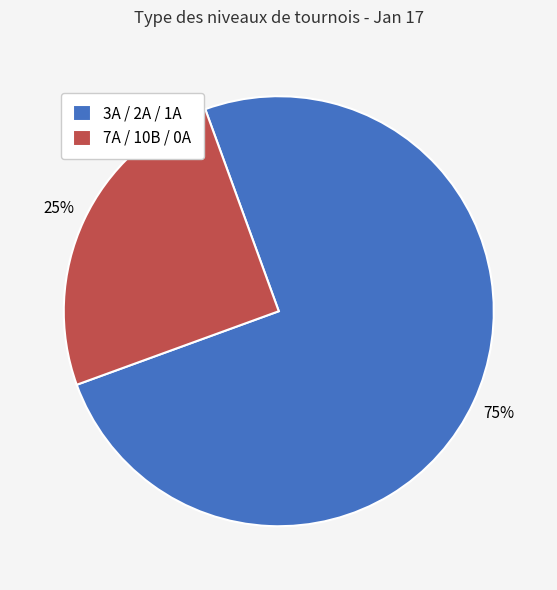

To the nearest percent, what is the difference between the largest and smallest slice percentages?

50%